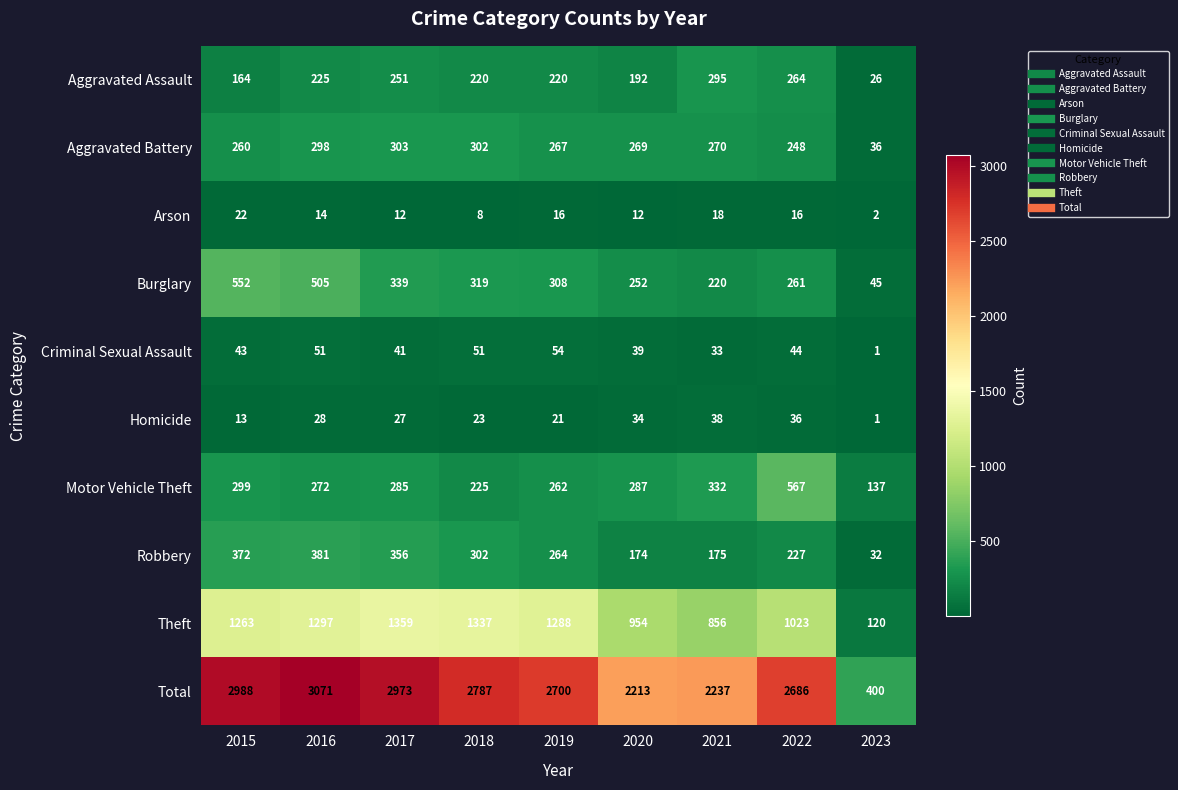

The value of Total at 2021 is 4005. True or false?

False